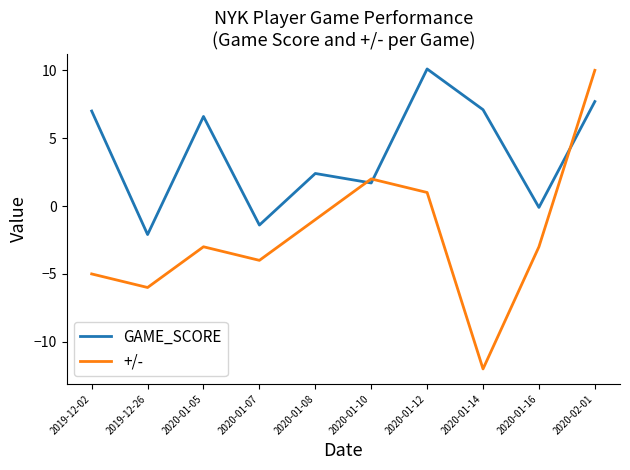

What is the highest value of the GAME_SCORE series?

10.1